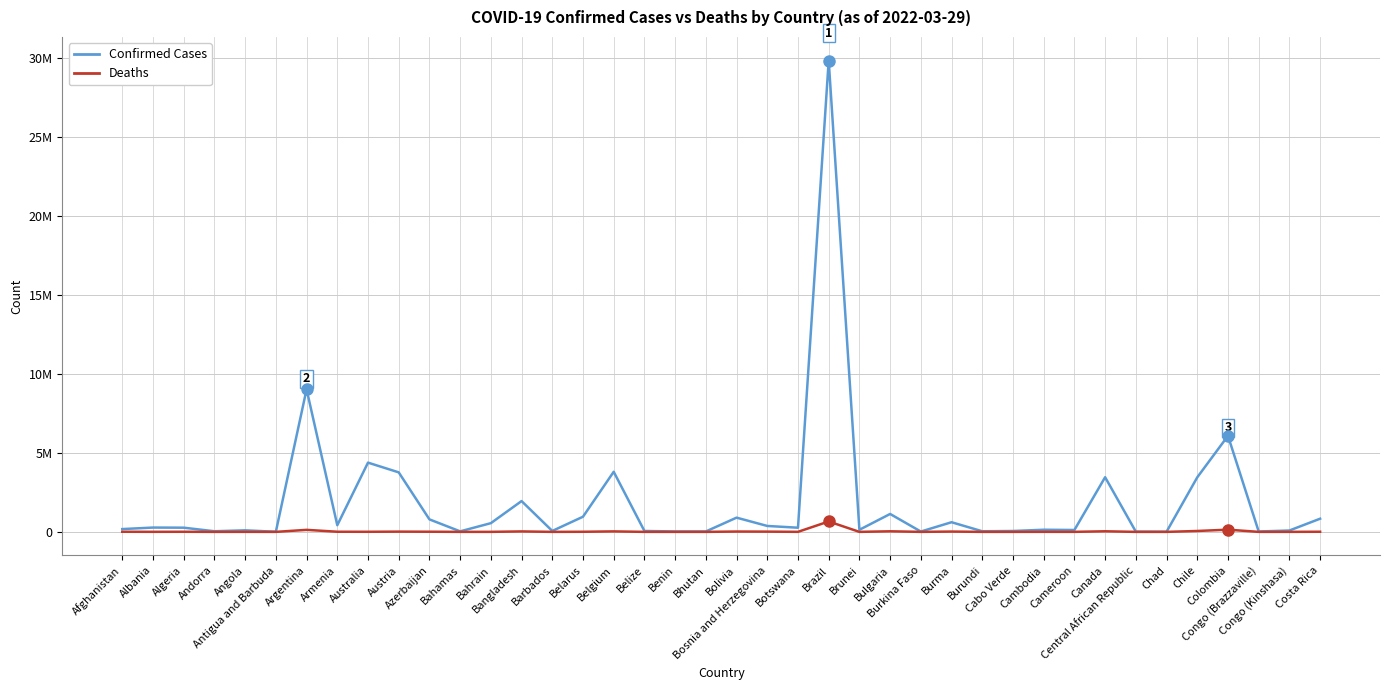

Is this an area chart (filled region under the line)?

No